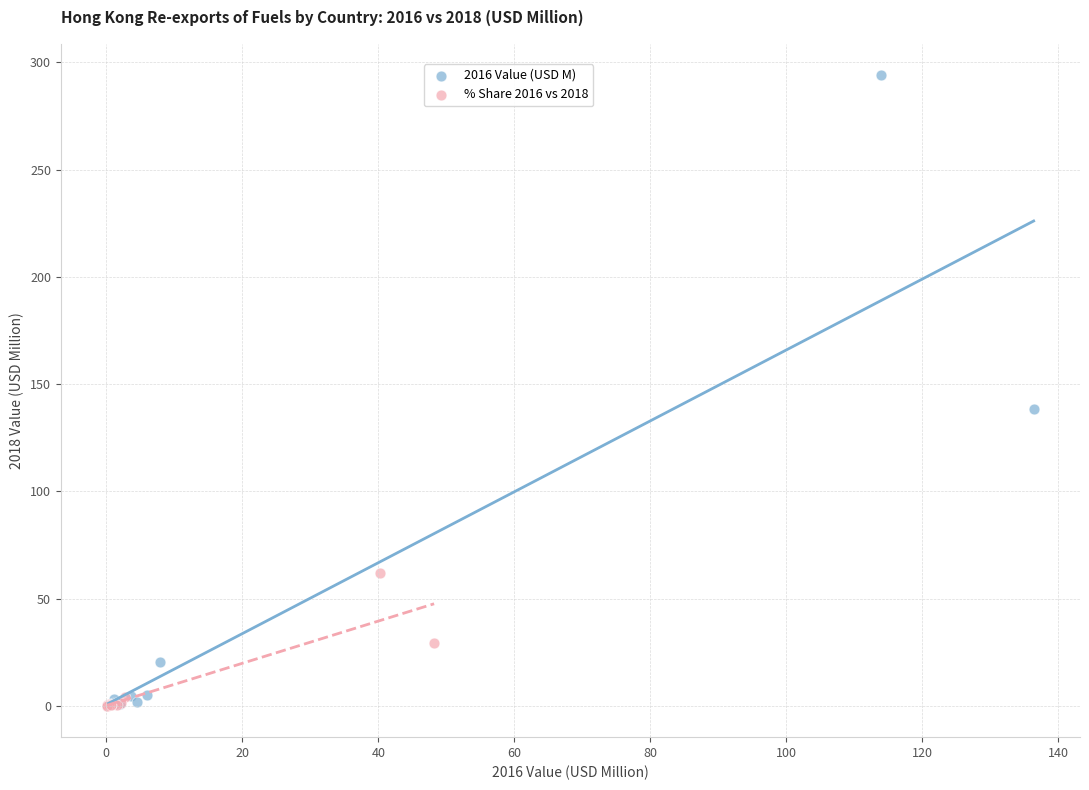

Which series has the largest Y range (max minus min)?

2016 Value (USD M)